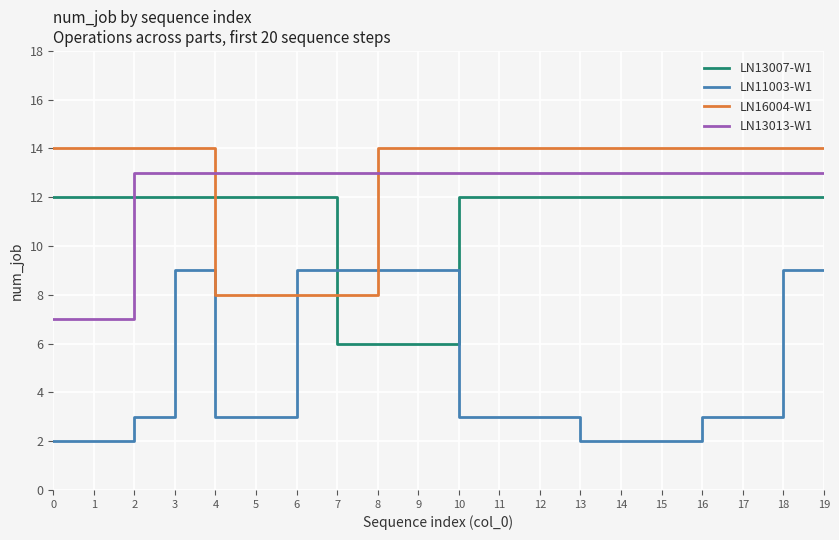

Count the number of data series in this chart.

4